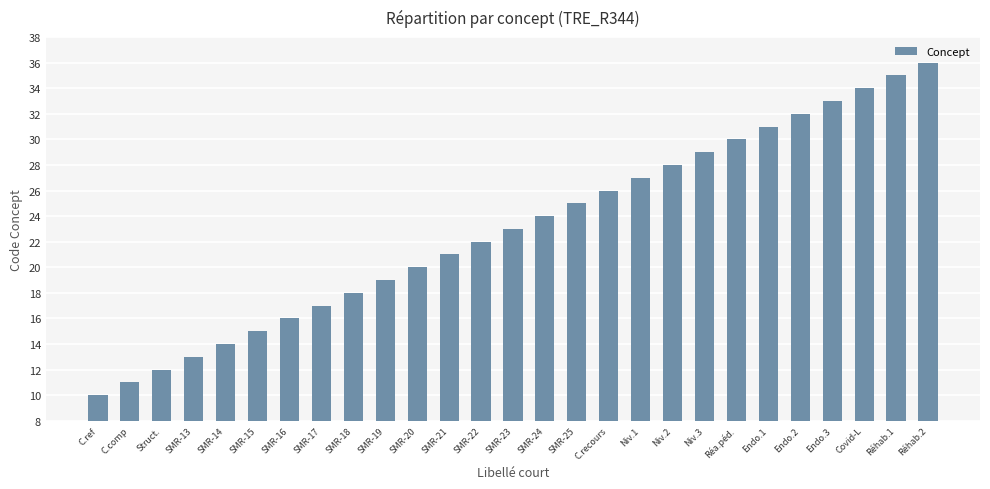

How many series are shown in this chart?

1